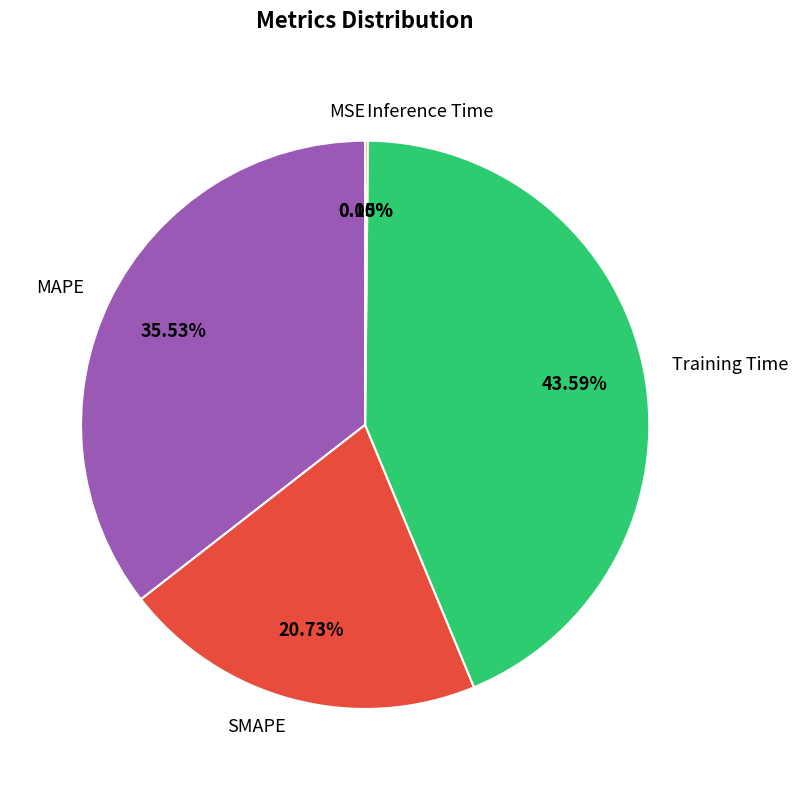

To the nearest percent, what portion does MAPE represent?

36%